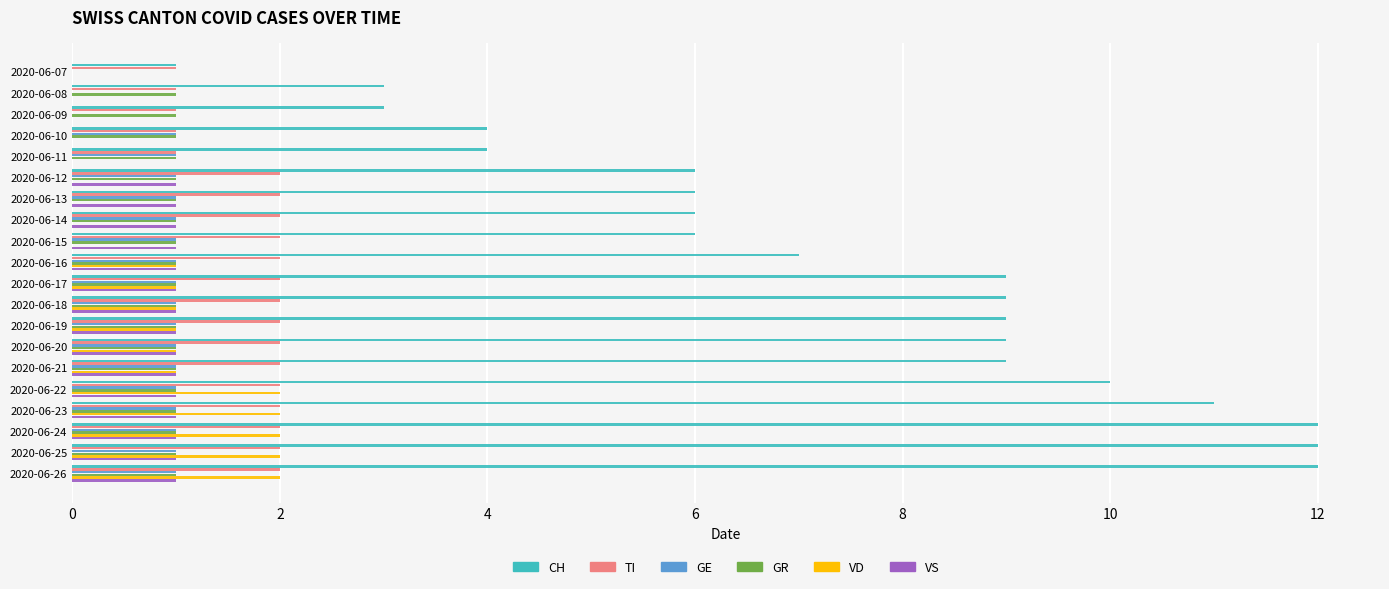

The value of TI at 2020-06-24 is 1. True or false?

False